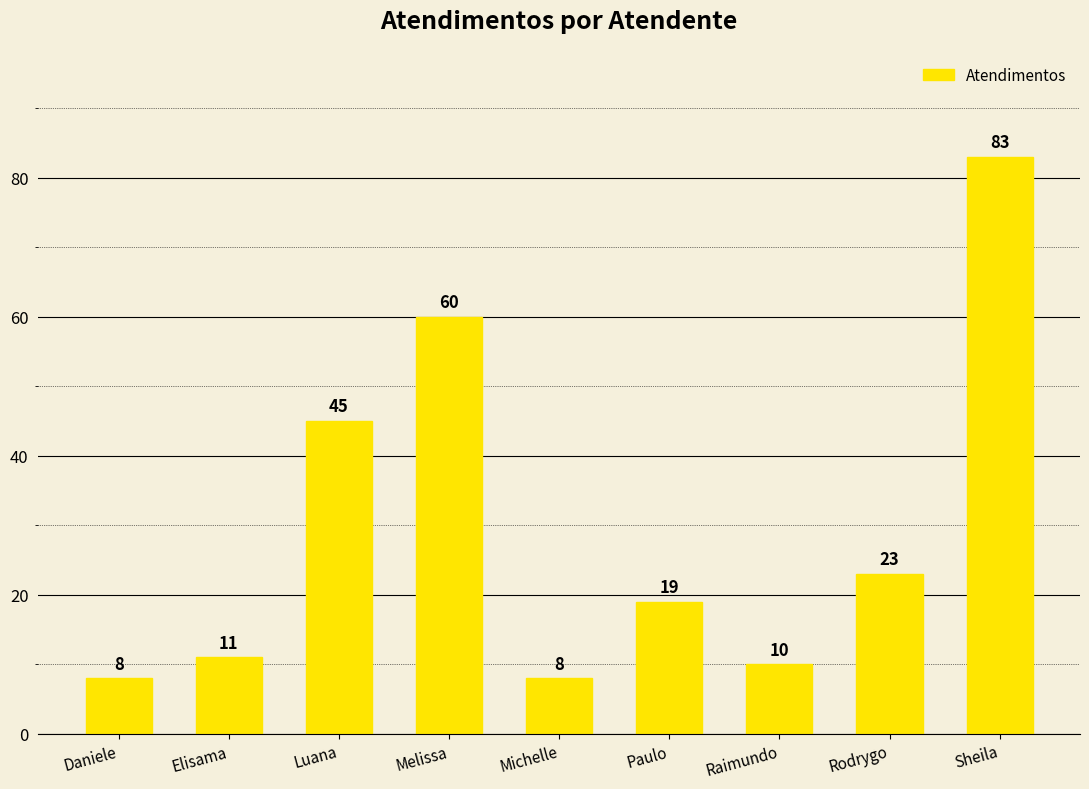

Is it true that the value at Sheila is 83?

True